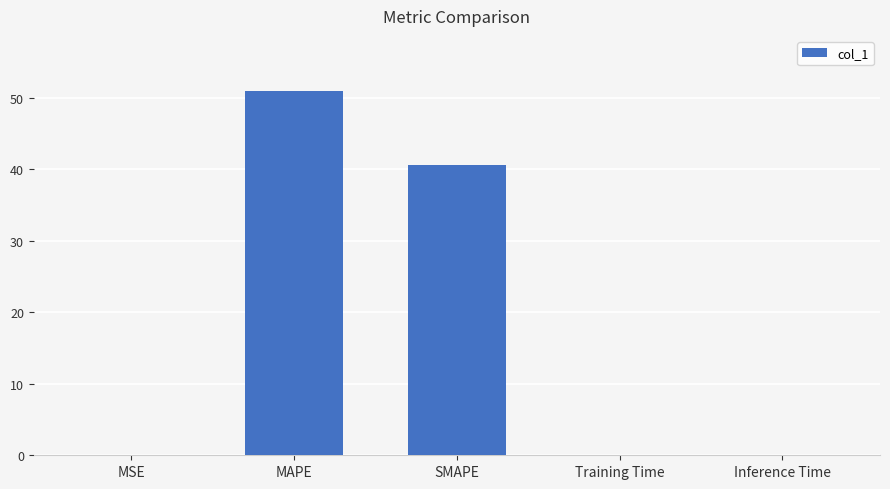

Where is the data nearest to the value 25?

SMAPE